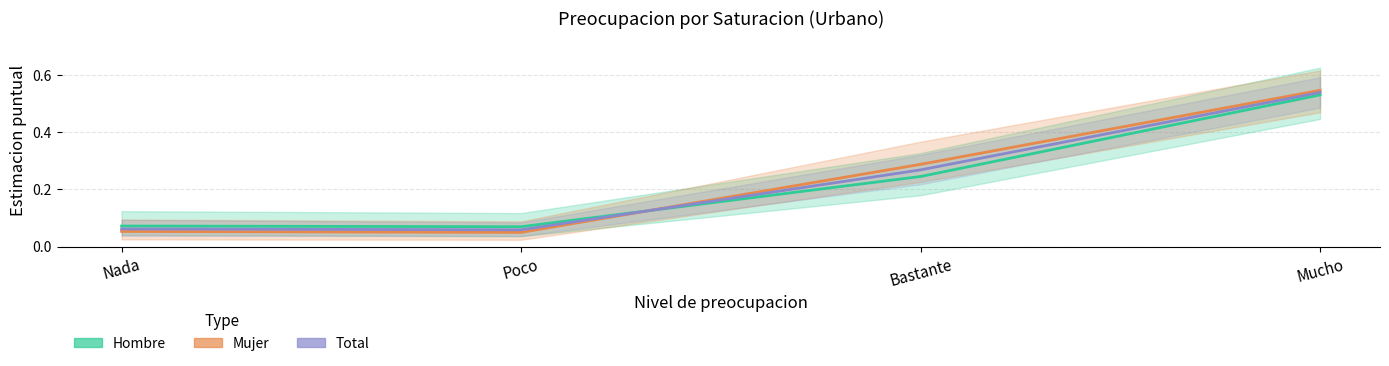

How many distinct data groups are displayed?

3